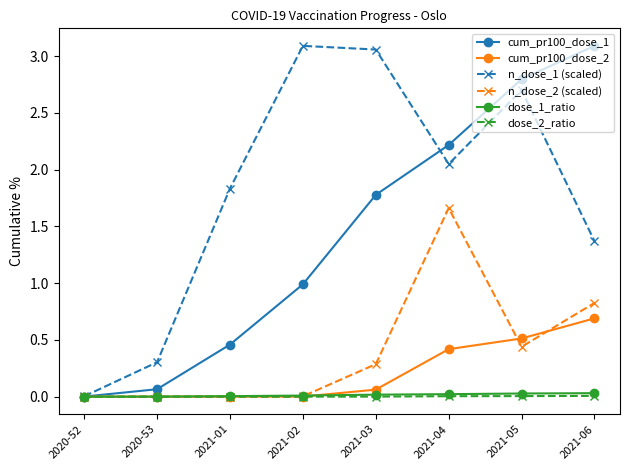

What is the label of the 7th point from the left?

2021-05